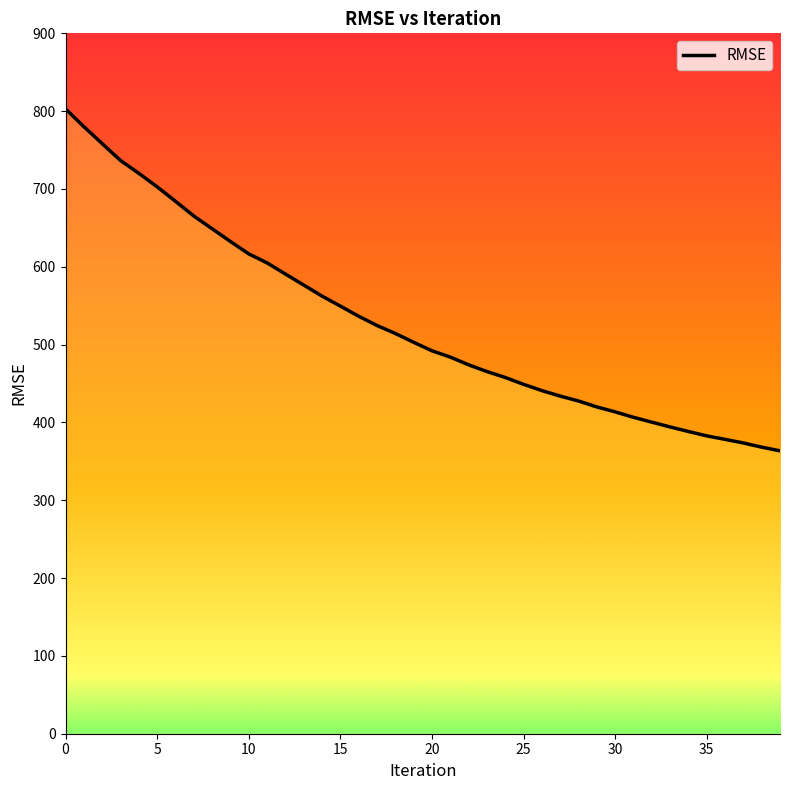

The value at 13 is 181.9. True or false?

False